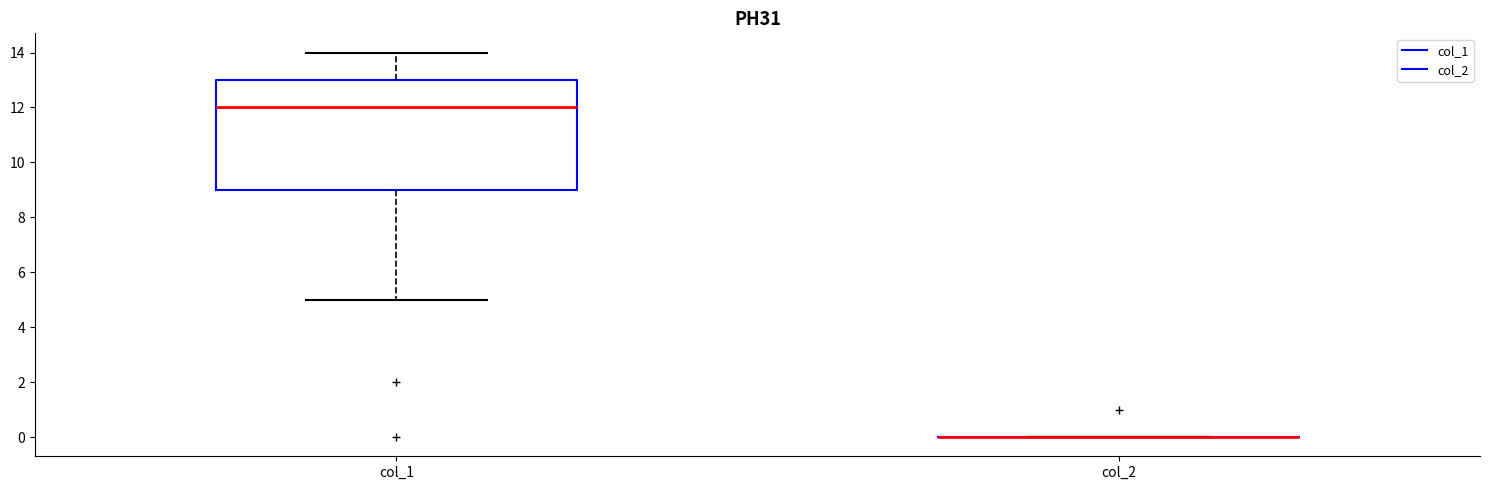

Which box is the tallest, from its lower edge to its upper edge?

col_1